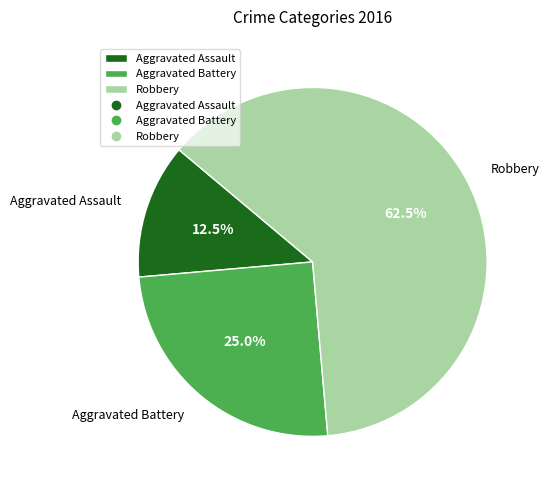

Does Robbery represent more than half of the total?

Yes